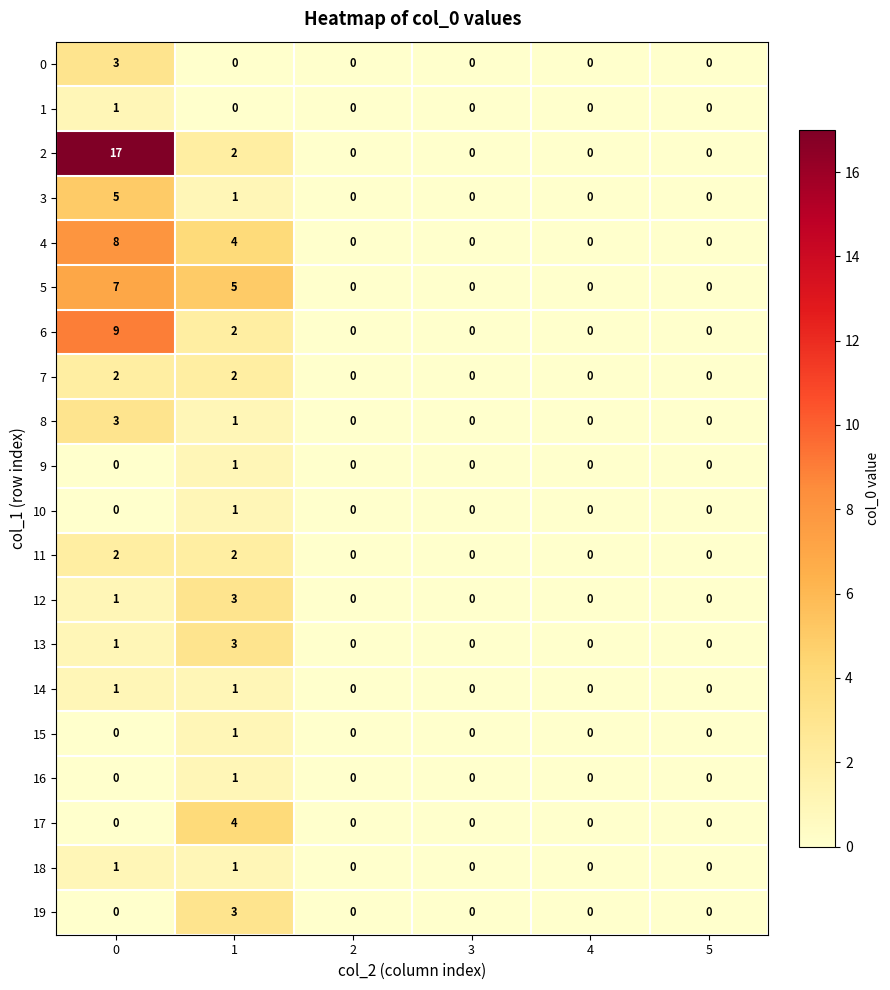

How many data points does each series have?

6